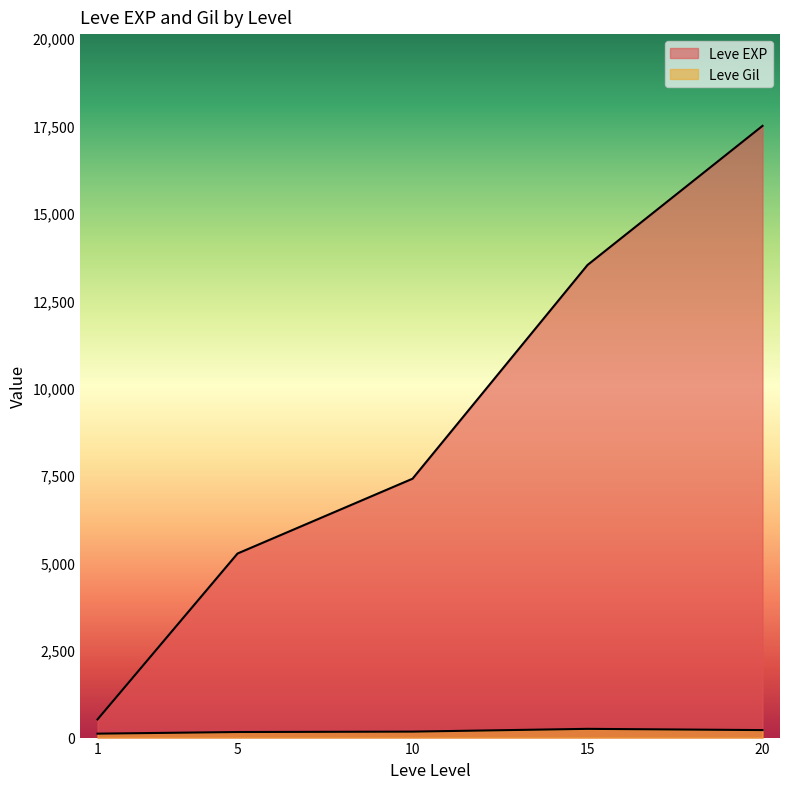

Which series has the largest total across all categories?

Leve EXP